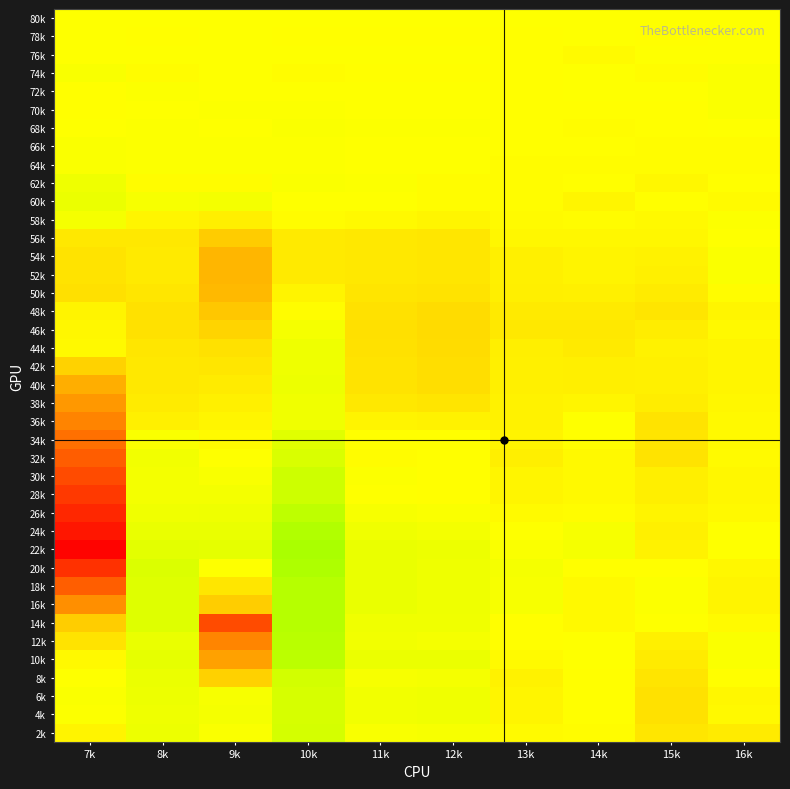

Which has a higher value, 15k or 11k?

15k